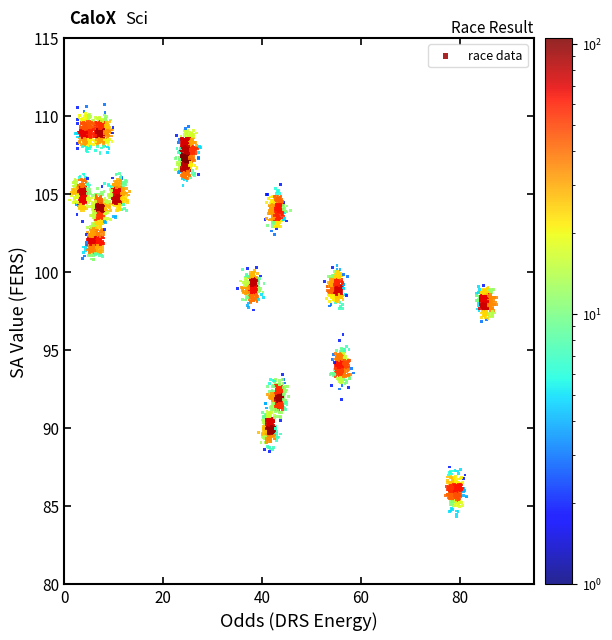

What is the range of X values (max minus min)?

86.3